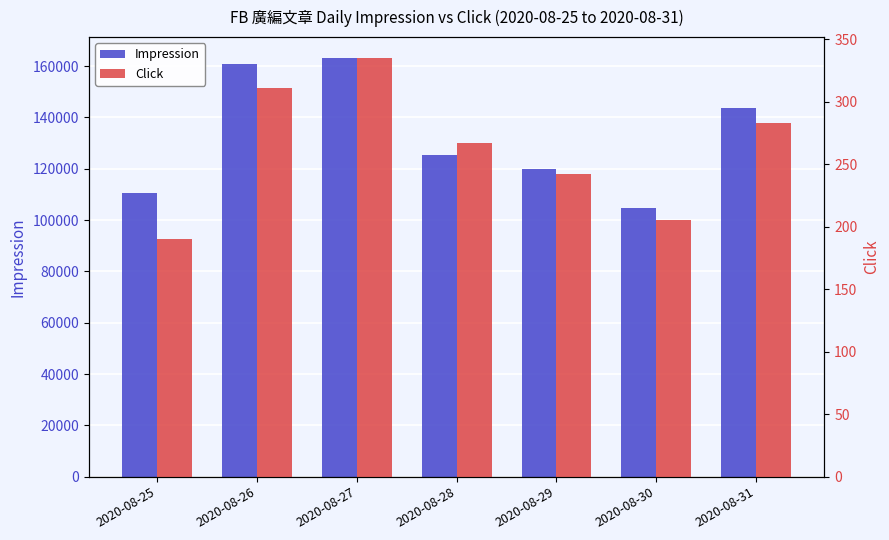

What are all the series names shown in the legend?

Impression, Click